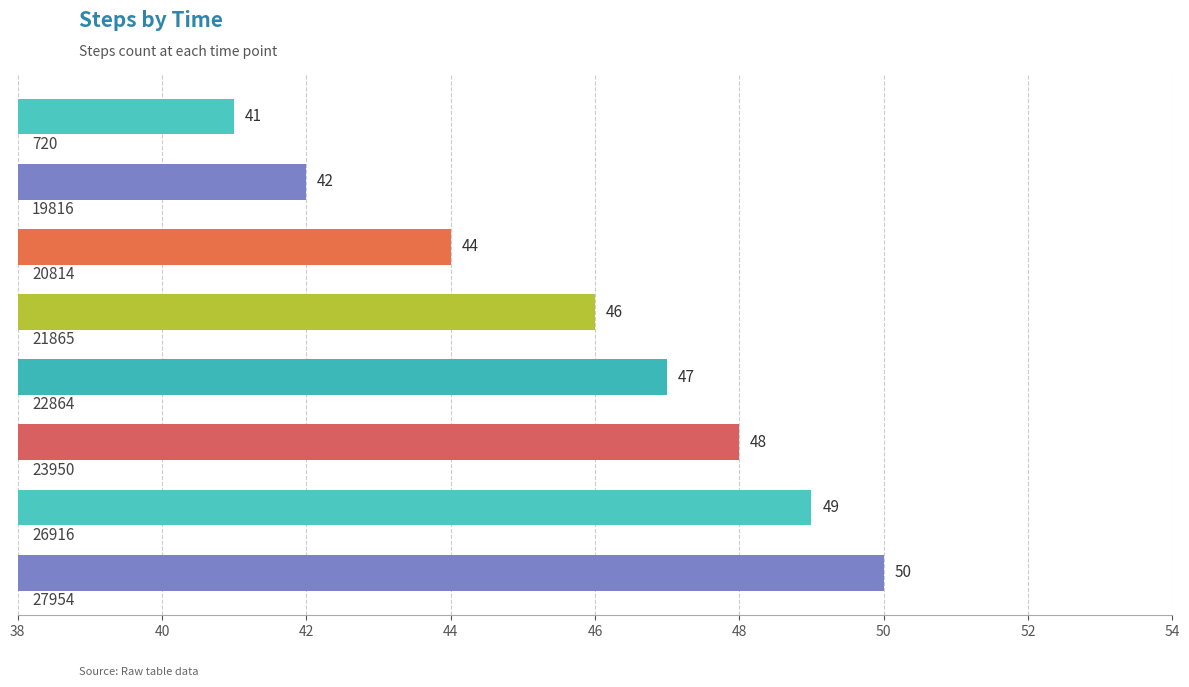

What is the maximum value shown in the chart?

50